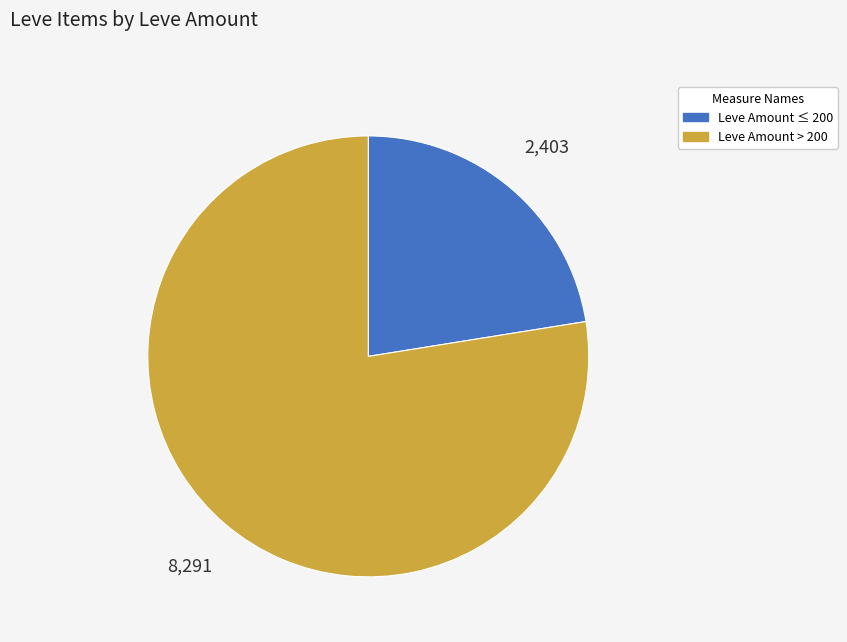

The Leve Amount > 200 slice represents 88% of the pie. True or false?

False